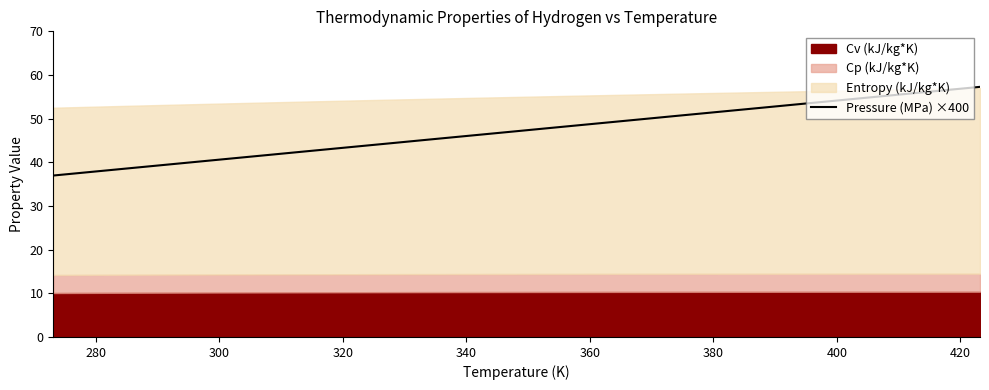

How many data points does each series have?

31